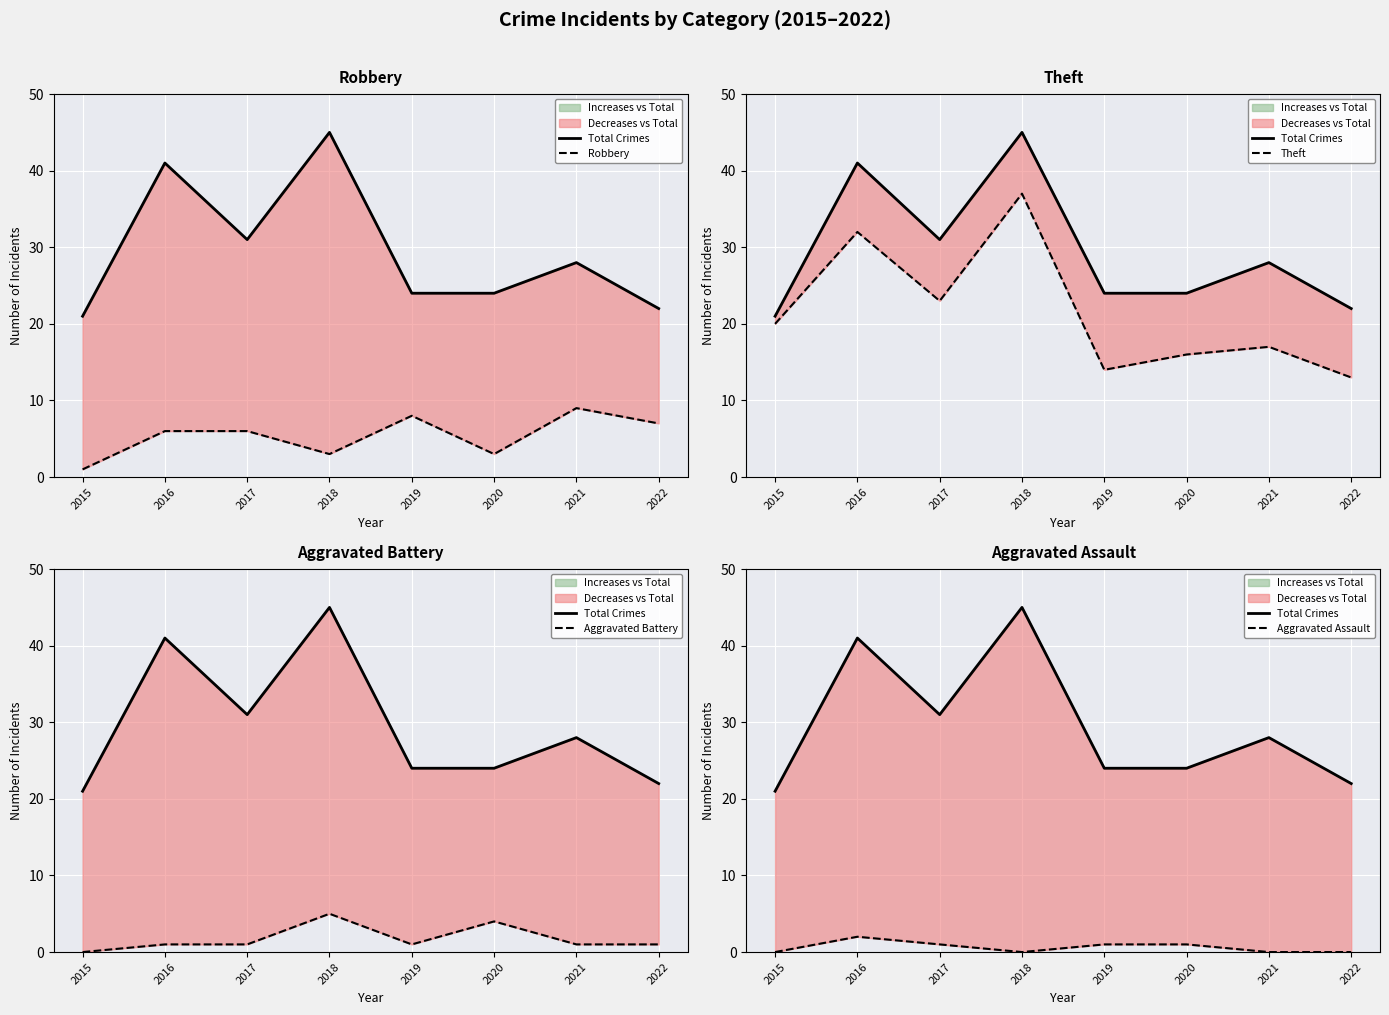

Reading right to left, what are all the values shown in this chart?

Total Crimes: 2022=22	2021=28	2020=24	2019=24	2018=45	2017=31	2016=41	2015=21
Robbery: 2022=7	2021=9	2020=3	2019=8	2018=3	2017=6	2016=6	2015=1
Theft: 2022=13	2021=17	2020=16	2019=14	2018=37	2017=23	2016=32	2015=20
Aggravated Battery: 2022=1	2021=1	2020=4	2019=1	2018=5	2017=1	2016=1	2015=0
Aggravated Assault: 2022=0	2021=0	2020=1	2019=1	2018=0	2017=1	2016=2	2015=0